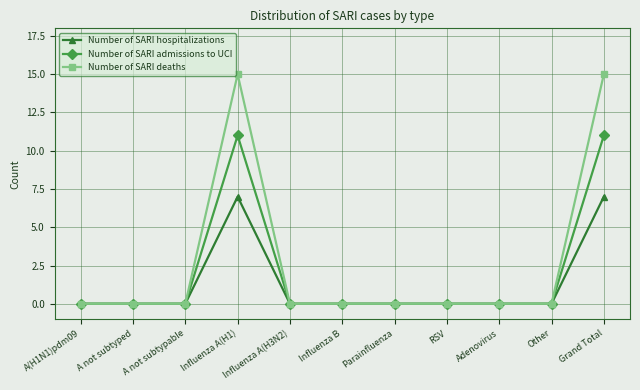

True or false: Number of SARI deaths has a value of 0 at A not subtypable.

True